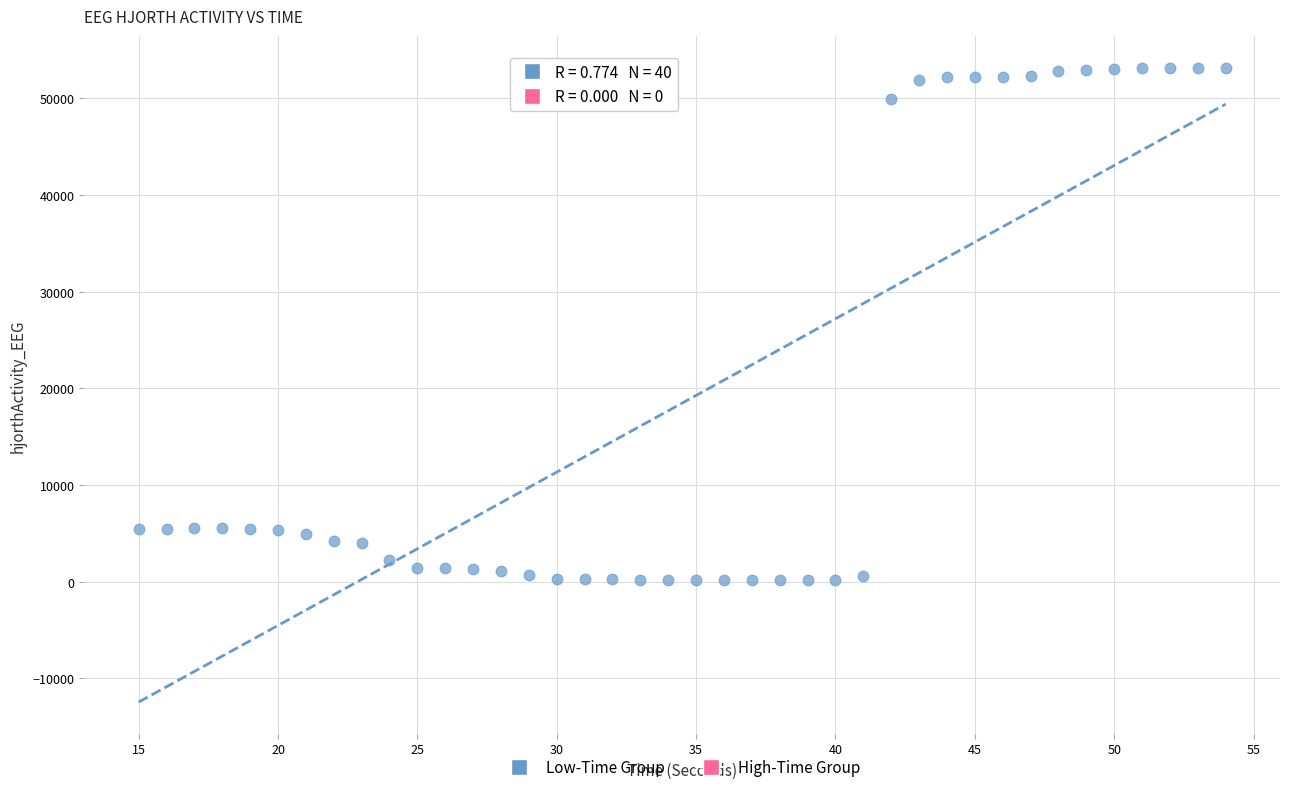

What is the range of Y values (max minus min)?

53013.6